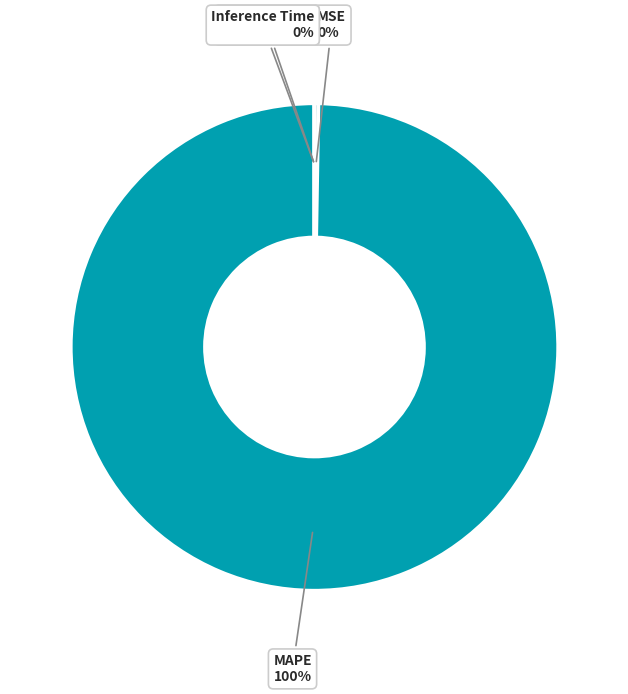

To the nearest percent, what is the difference between the largest and smallest slice percentages?

100%